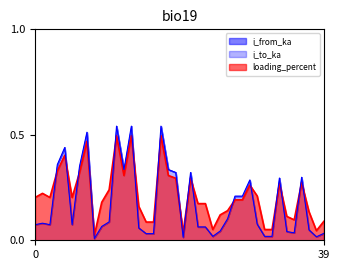

Reading right to left, transcribe all the data shown in this chart.

i_from_ka: 39=0.0	38=0.0	37=0.0	36=0.3	35=0.0	34=0.0	33=0.3	32=0.0	31=0.0	30=0.1	29=0.3	28=0.2	27=0.2	26=0.1	25=0.0	24=0.0	23=0.1	22=0.1	21=0.3	20=0.0	19=0.3	18=0.3	17=0.5	16=0.0	15=0.0	14=0.1	13=0.5	12=0.3	11=0.5	10=0.1	9=0.1	8=0.0	7=0.5	6=0.4	5=0.1	4=0.4	3=0.4	2=0.1	1=0.1	0=0.1
loading_percent: 39=0.1	38=0.0	37=0.1	36=0.3	35=0.1	34=0.1	33=0.3	32=0.1	31=0.1	30=0.2	29=0.3	28=0.2	27=0.2	26=0.1	25=0.1	24=0.1	23=0.2	22=0.2	21=0.3	20=0.0	19=0.3	18=0.3	17=0.5	16=0.1	15=0.1	14=0.2	13=0.5	12=0.3	11=0.5	10=0.2	9=0.2	8=0.0	7=0.5	6=0.3	5=0.2	4=0.4	3=0.3	2=0.2	1=0.2	0=0.2